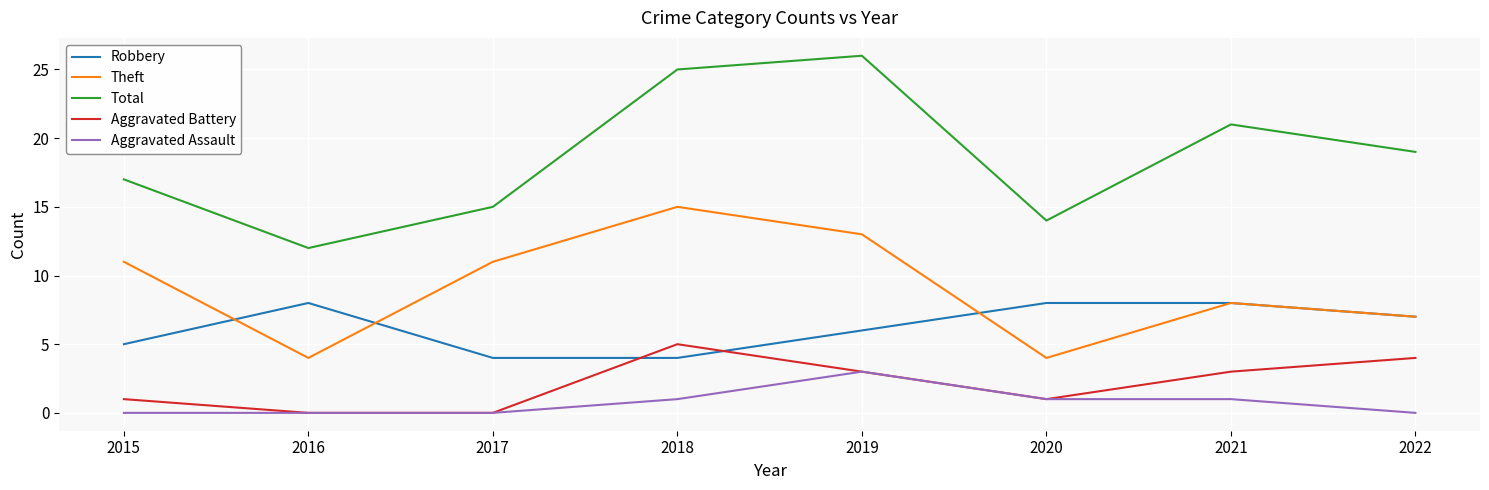

What is the total value across all series at 2017?

30